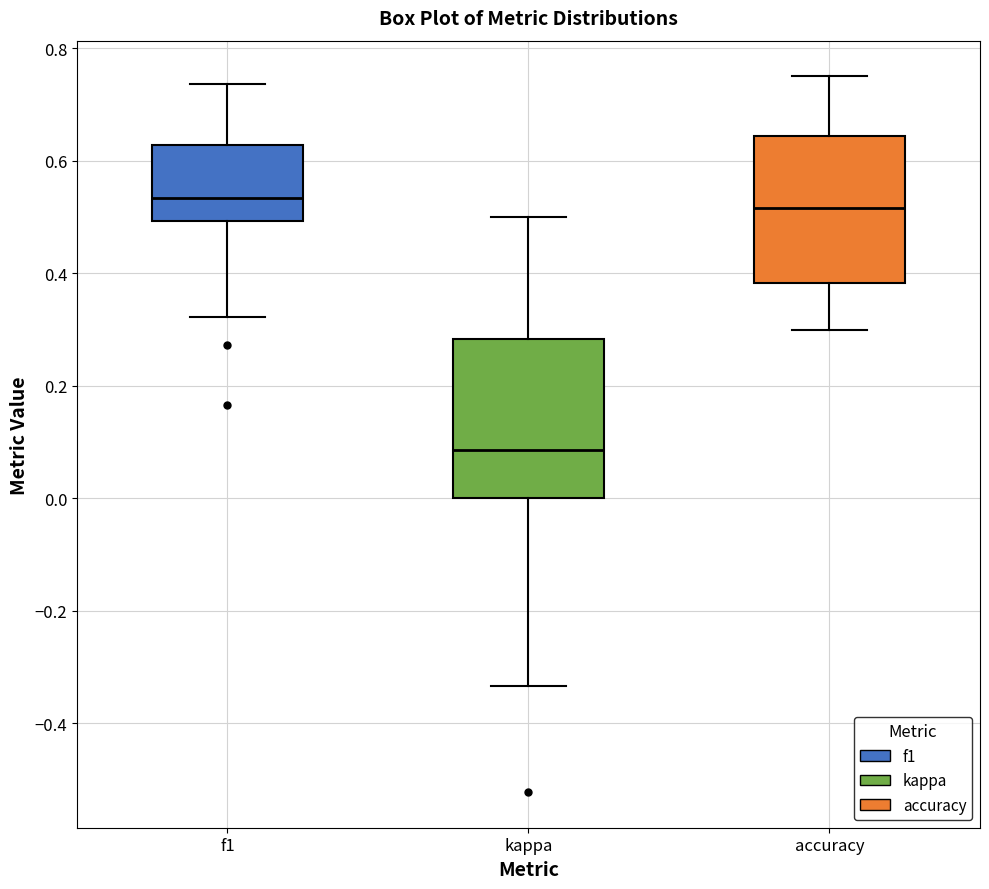

Reading left to right, transcribe this box plot: for each box, give where its median line is, the range the box spans, and where its two whiskers end, as read against the y-axis. The values are not printed on the chart, so give them approximately, as read against the axis.

f1: median 0.54, box 0.50 to 0.62, whiskers 0.32 to 0.74
kappa: median 0.08, box 0.00 to 0.28, whiskers -0.34 to 0.50
accuracy: median 0.52, box 0.38 to 0.64, whiskers 0.30 to 0.76